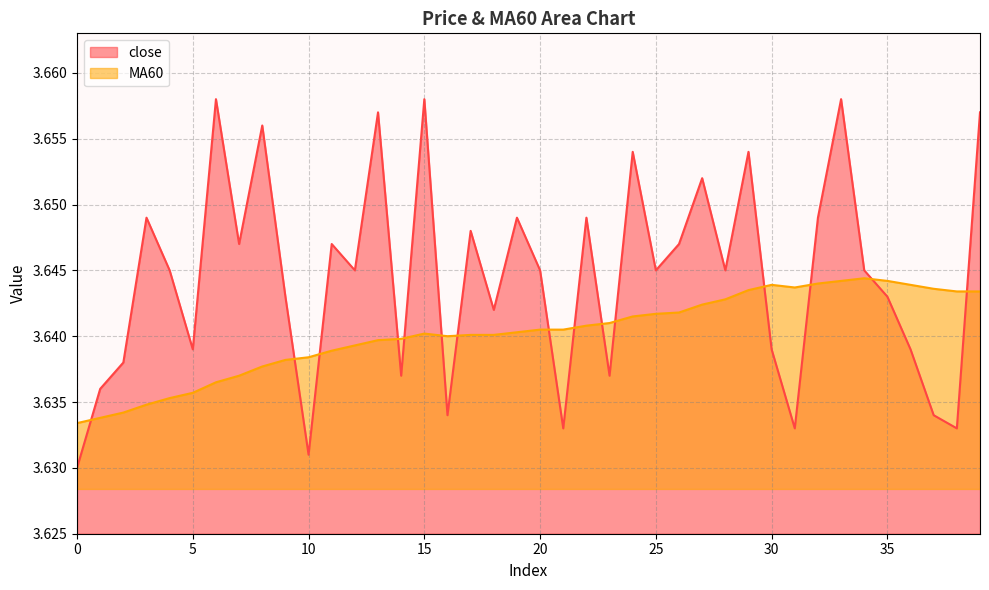

Reading left to right, what are all the values shown in this chart?

close: 0=3.6	1=3.6	2=3.6	3=3.6	4=3.6	5=3.6	6=3.7	7=3.6	8=3.7	9=3.6	10=3.6	11=3.6	12=3.6	13=3.7	14=3.6	15=3.7	16=3.6	17=3.6	18=3.6	19=3.6	20=3.6	21=3.6	22=3.6	23=3.6	24=3.7	25=3.6	26=3.6	27=3.7	28=3.6	29=3.7	30=3.6	31=3.6	32=3.6	33=3.7	34=3.6	35=3.6	36=3.6	37=3.6	38=3.6	39=3.7
MA60: 0=3.6	1=3.6	2=3.6	3=3.6	4=3.6	5=3.6	6=3.6	7=3.6	8=3.6	9=3.6	10=3.6	11=3.6	12=3.6	13=3.6	14=3.6	15=3.6	16=3.6	17=3.6	18=3.6	19=3.6	20=3.6	21=3.6	22=3.6	23=3.6	24=3.6	25=3.6	26=3.6	27=3.6	28=3.6	29=3.6	30=3.6	31=3.6	32=3.6	33=3.6	34=3.6	35=3.6	36=3.6	37=3.6	38=3.6	39=3.6